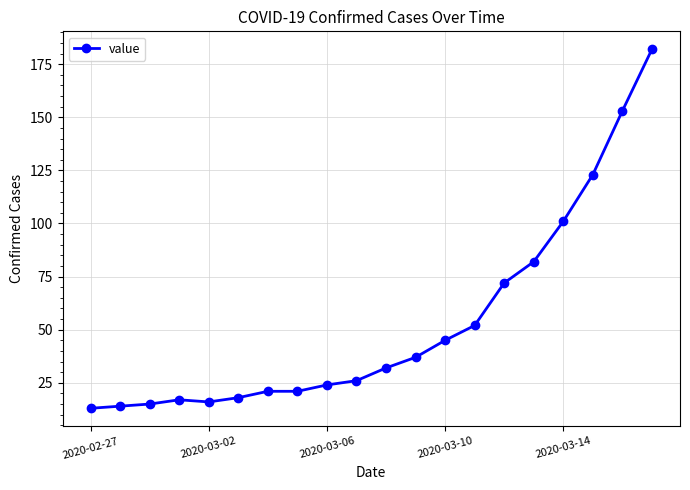

Count the number of data series in this chart.

1